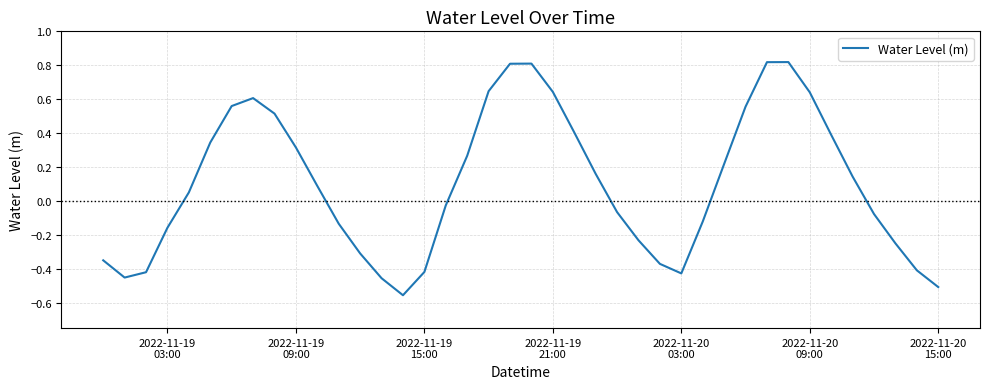

How many lines are shown in the chart?

1